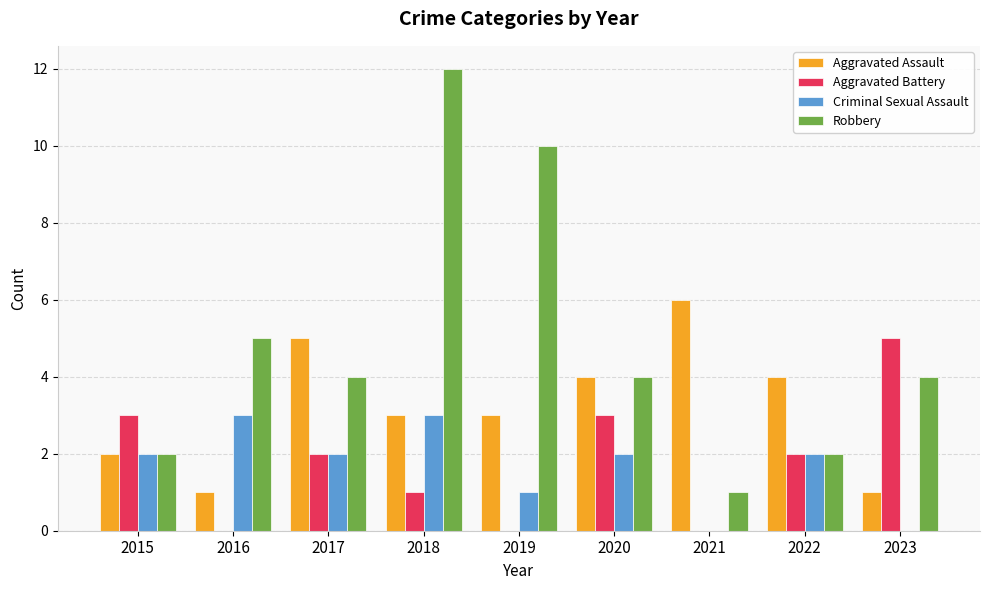

Read the Robbery value at 2017.

4